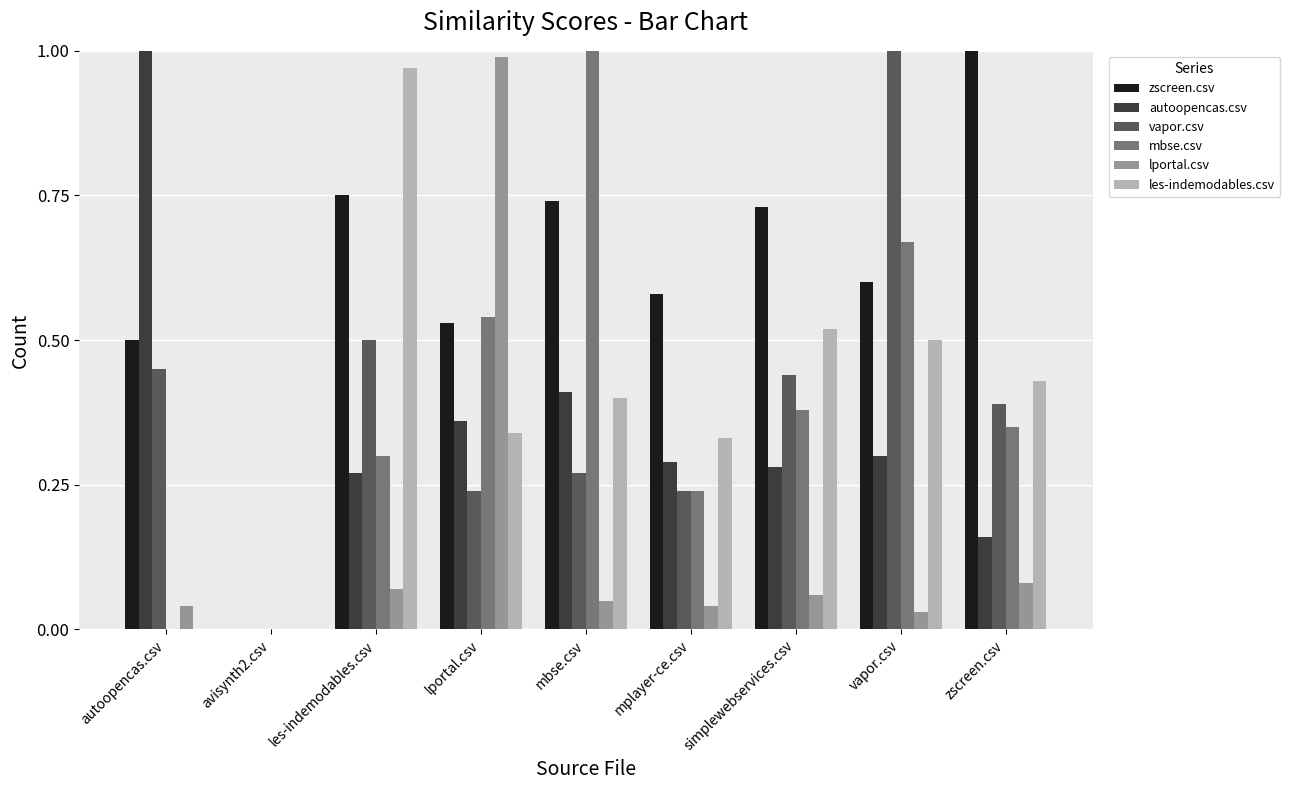

The value of lportal.csv at avisynth2.csv is -0.5. True or false?

False